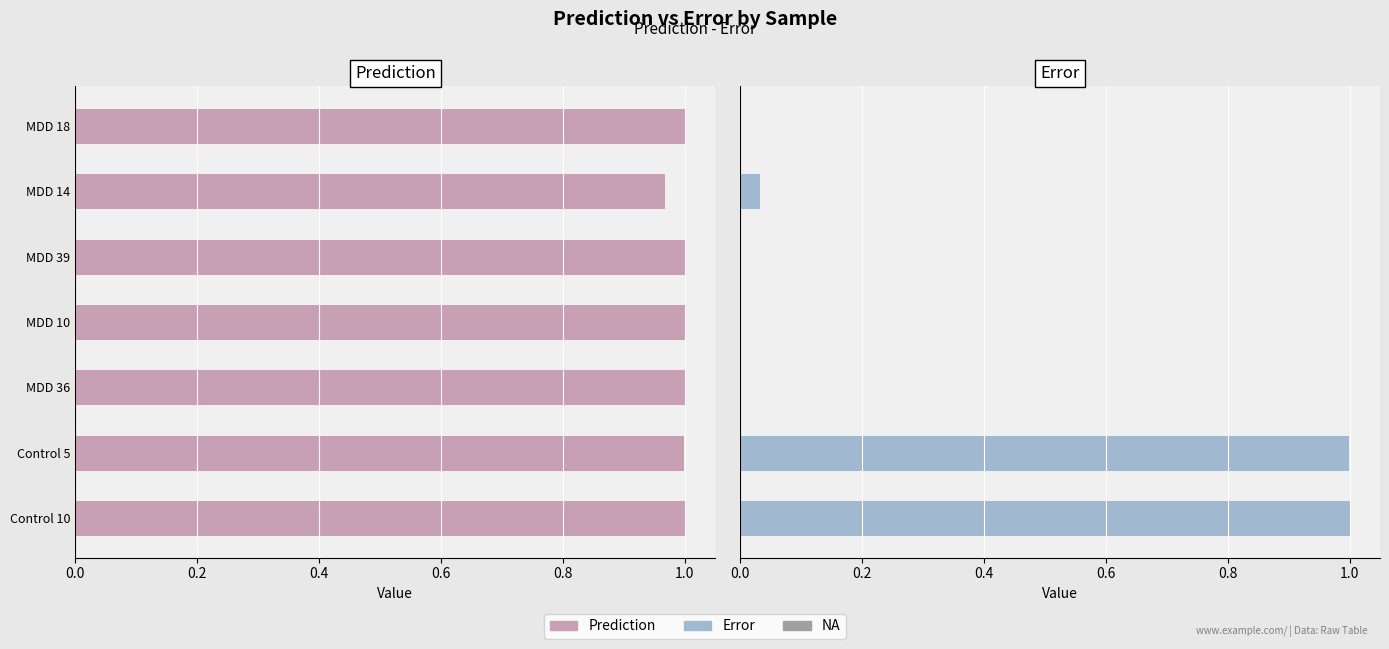

What is the greatest value displayed?

1.0